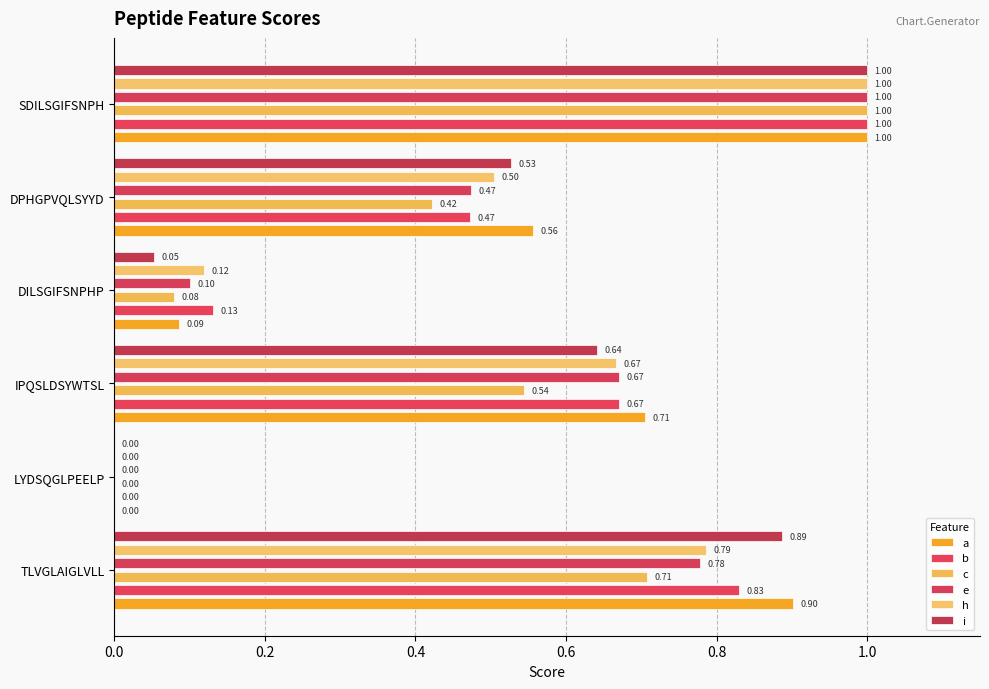

The value of a at SDILSGIFSNPH is 1.6. True or false?

False